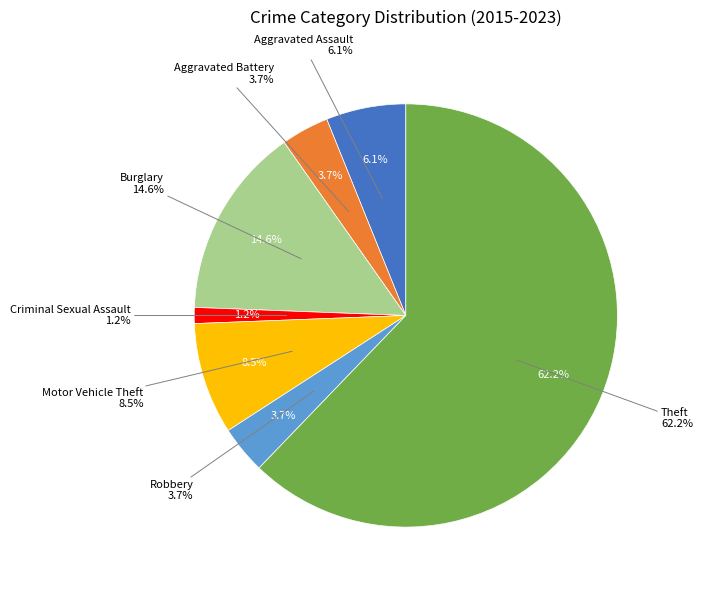

To the nearest percent, what portion does Burglary represent?

15%